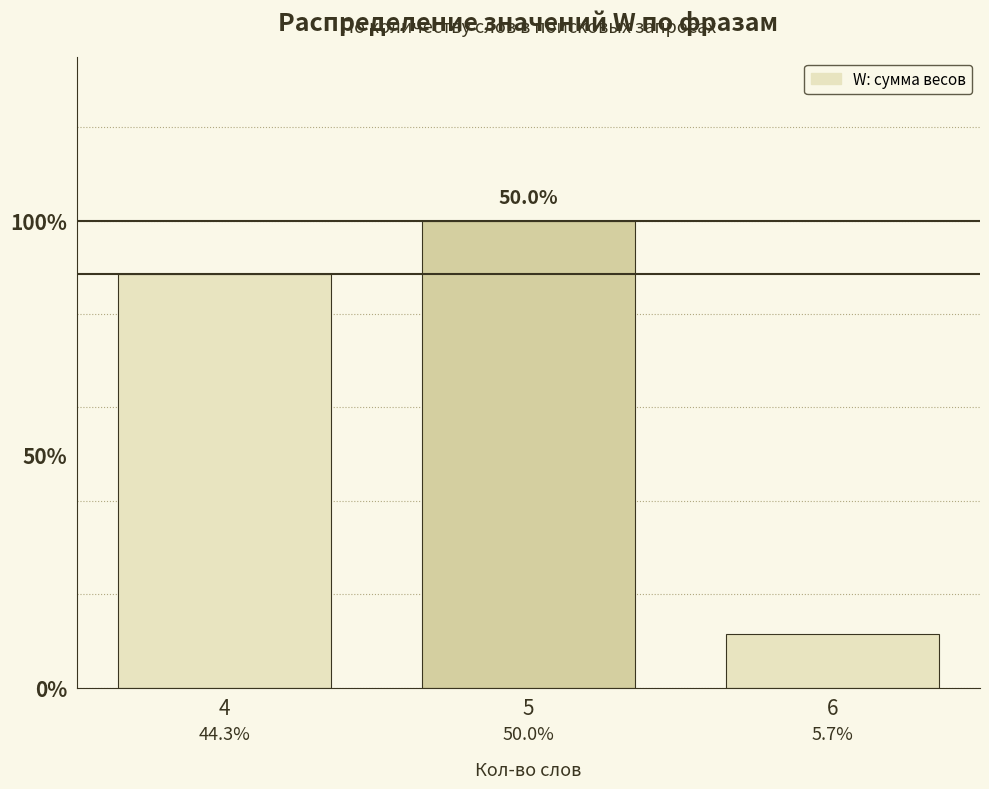

Are the bars horizontal?

No